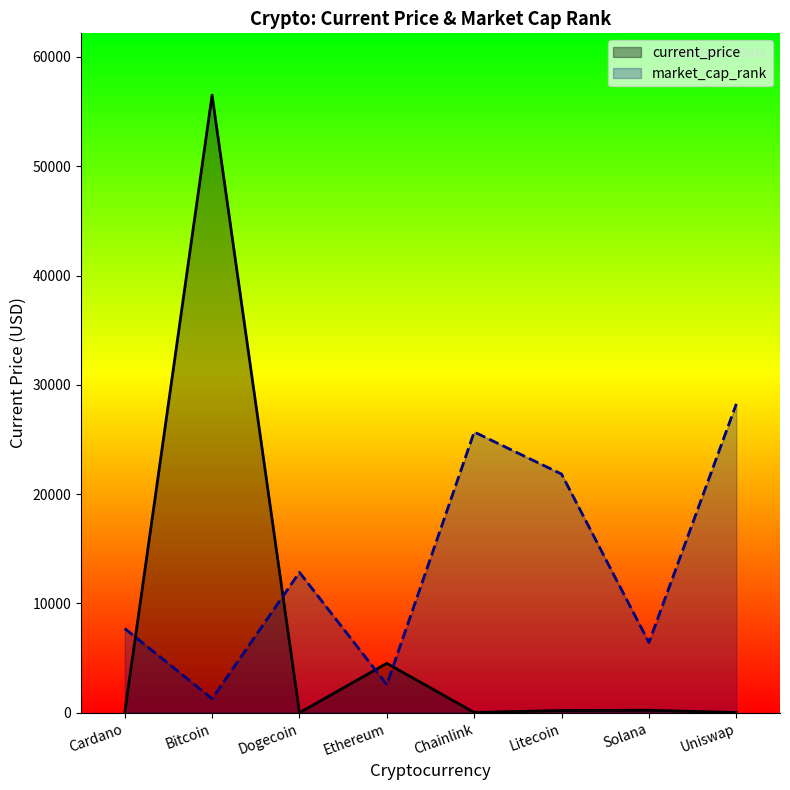

List the labels in order of current_price value, largest first.

Bitcoin, Ethereum, Solana, Litecoin, Chainlink, Uniswap, Cardano, Dogecoin